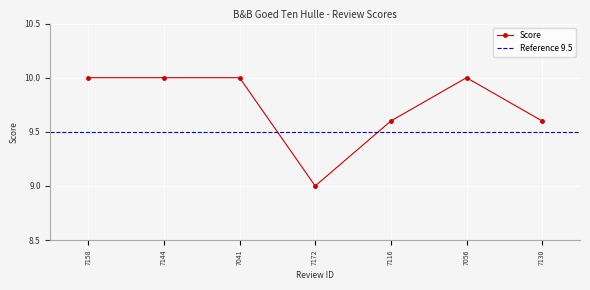

True or false: the data shows 10.0 at 7144.

True